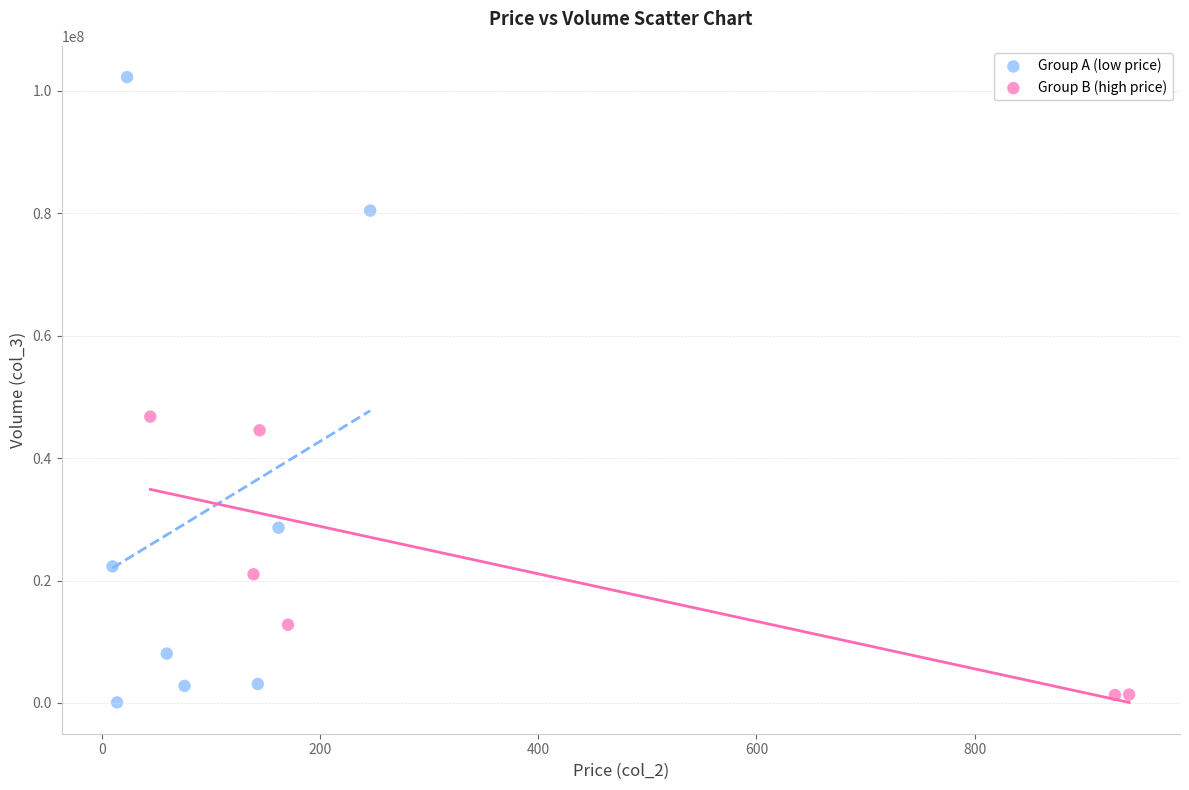

Which series has the widest spread of Y values?

Group A (low price)